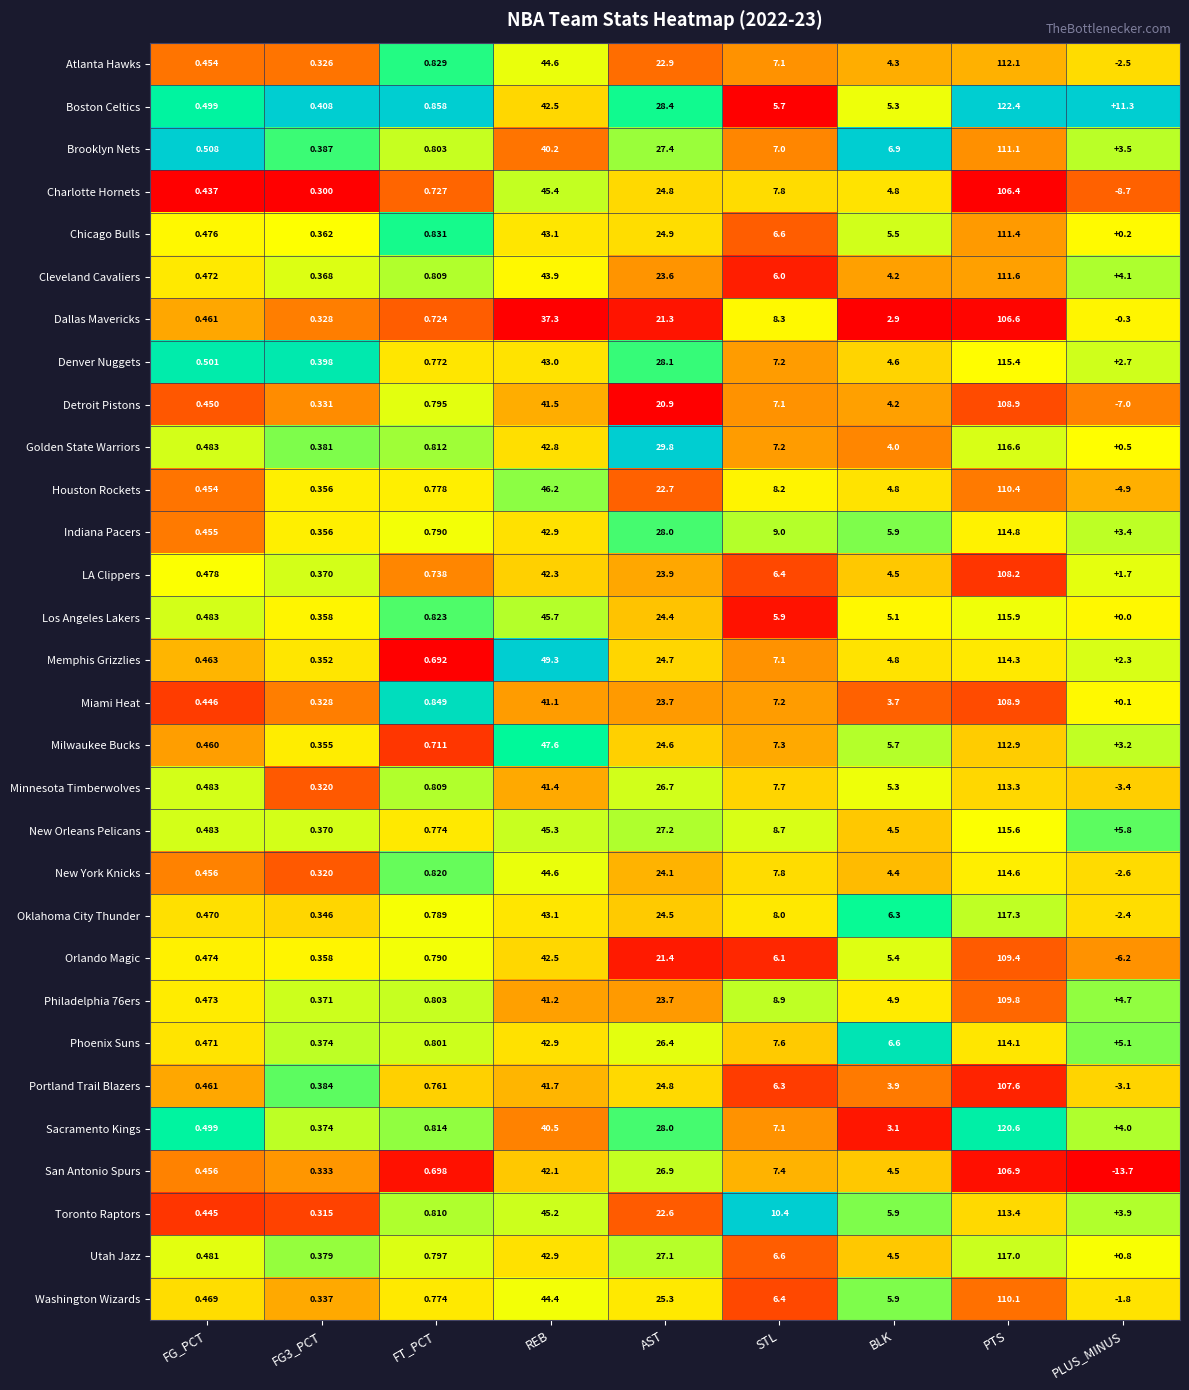

Where is Milwaukee Bucks nearest to the value 56?

REB